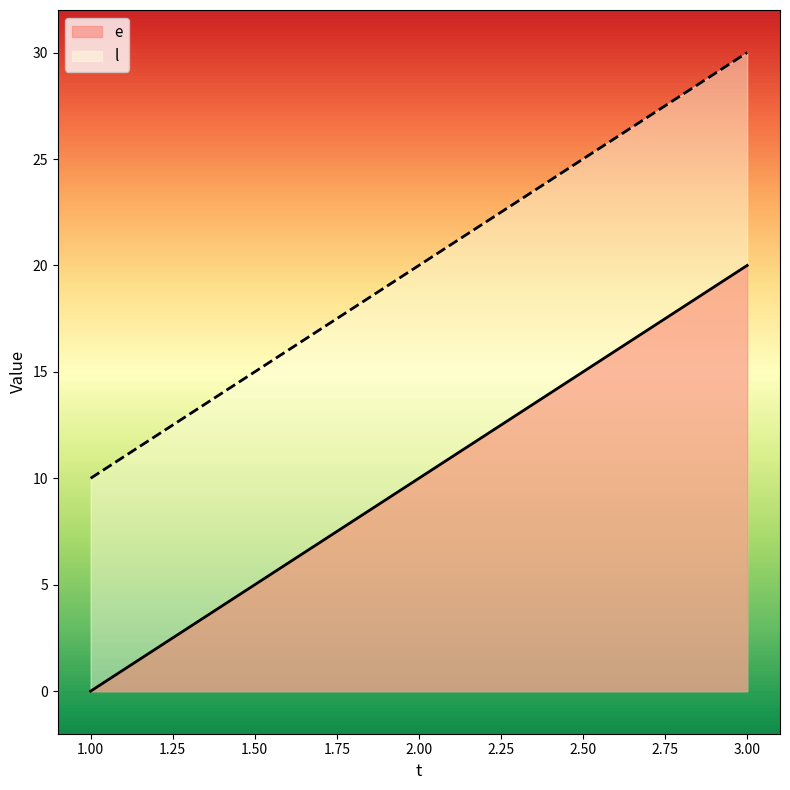

What is the total value across all series at 3.00?

50